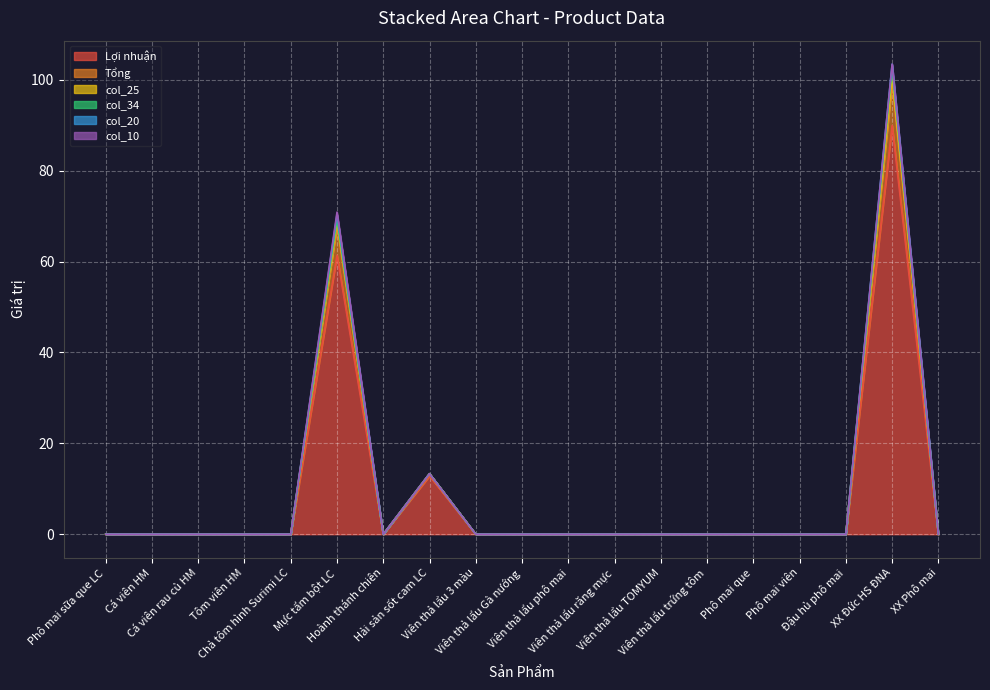

What is the difference between the Lợi nhuận values at XX Đức HS ĐNA and Phô mai sữa que LC?

90.0